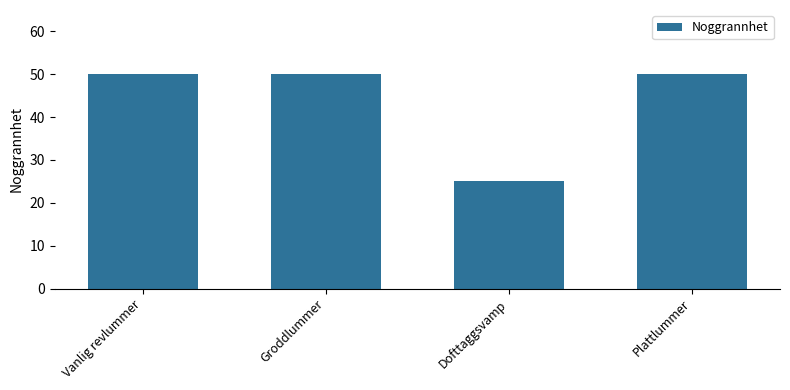

What is the smallest value displayed?

25